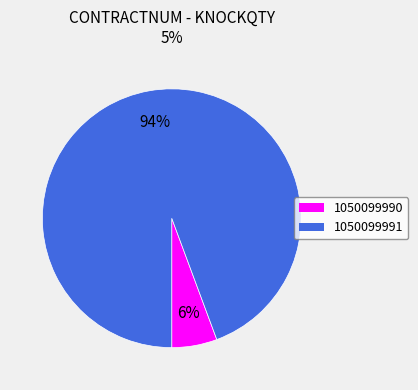

To the nearest percent, what percentage of the pie is 1050099991?

94%